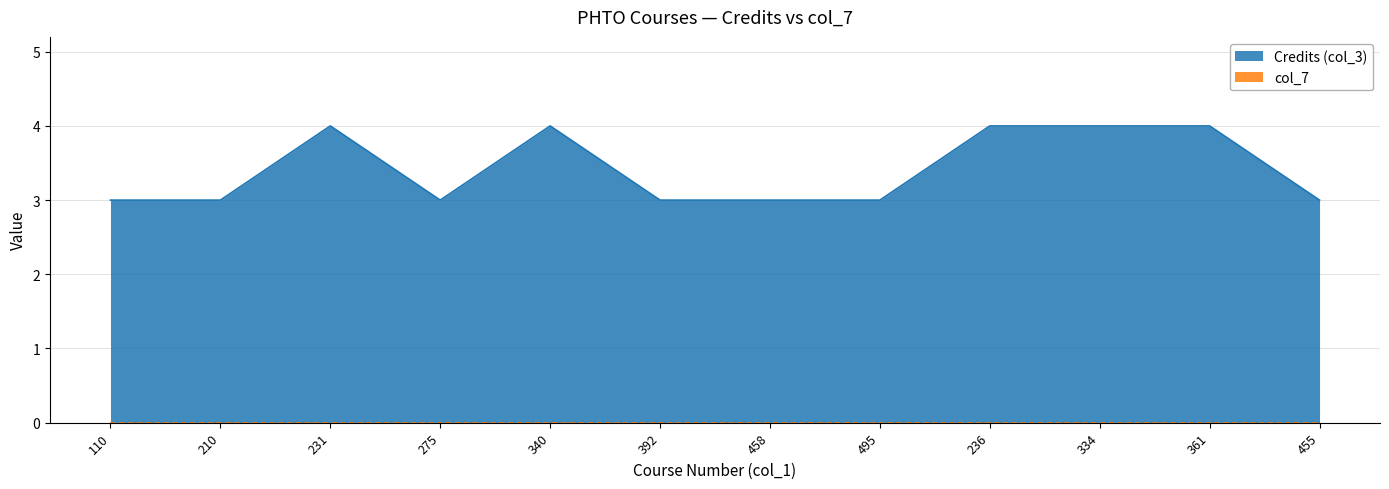

What is the ratio of the value at 236 to the value at 458?

1.3